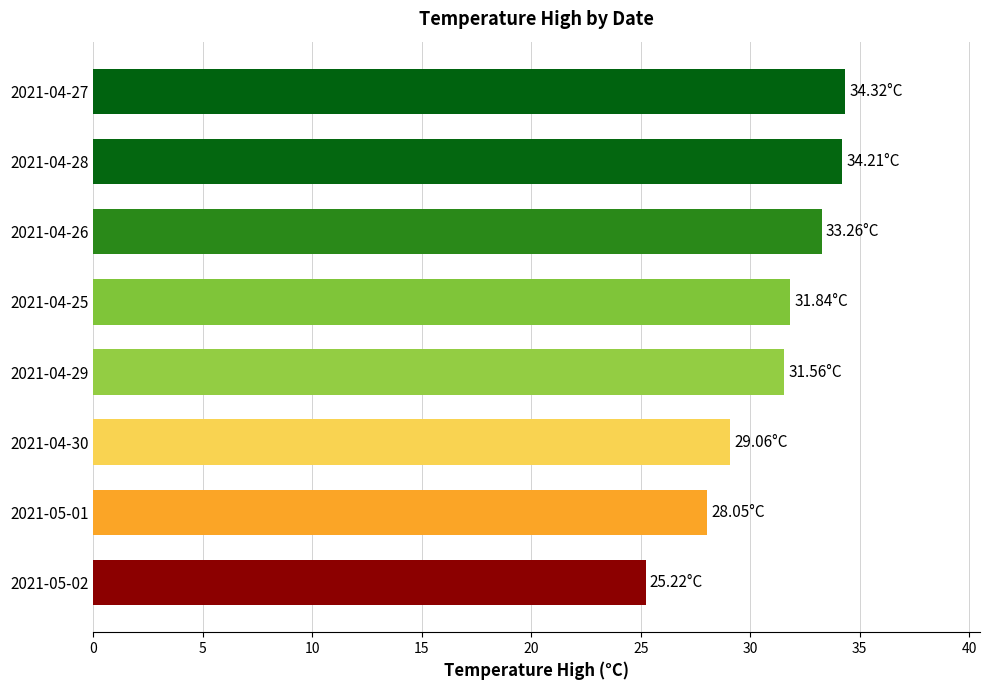

What is the change in value from 2021-05-01 to 2021-04-26?

+5.2